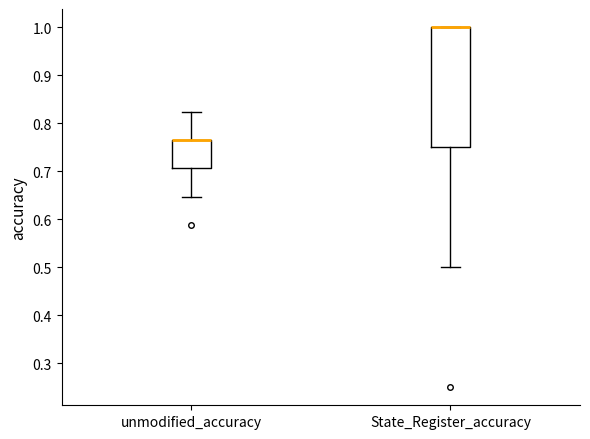

Reading left to right, transcribe this box plot: for each box, give where its median line is, the range the box spans, and where its two whiskers end, as read against the y-axis. The values are not printed on the chart, so give them approximately, as read against the axis.

unmodified_accuracy: median 0.76 (drawn on the box's upper edge), box 0.71 to 0.76, whiskers 0.65 to 0.82
State_Register_accuracy: median 1.00 (drawn on the box's upper edge), box 0.75 to 1.00, whiskers 0.50 to 1.00